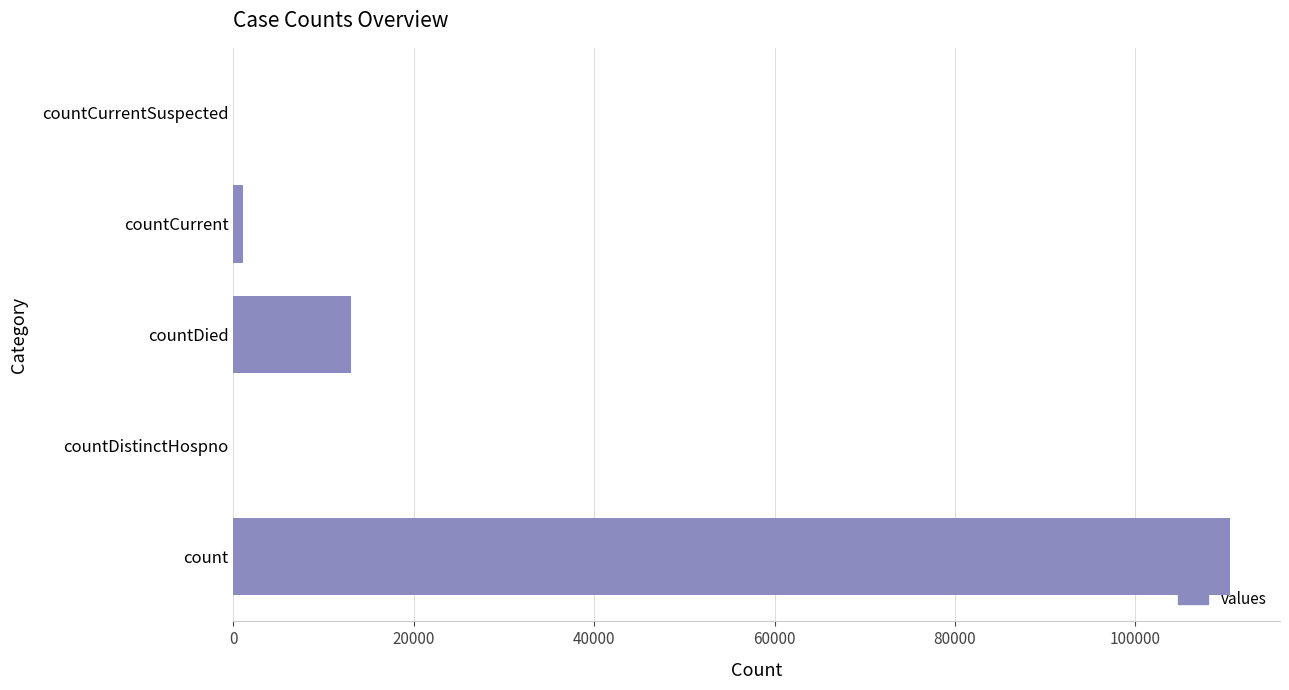

What is the greatest value displayed?

110510